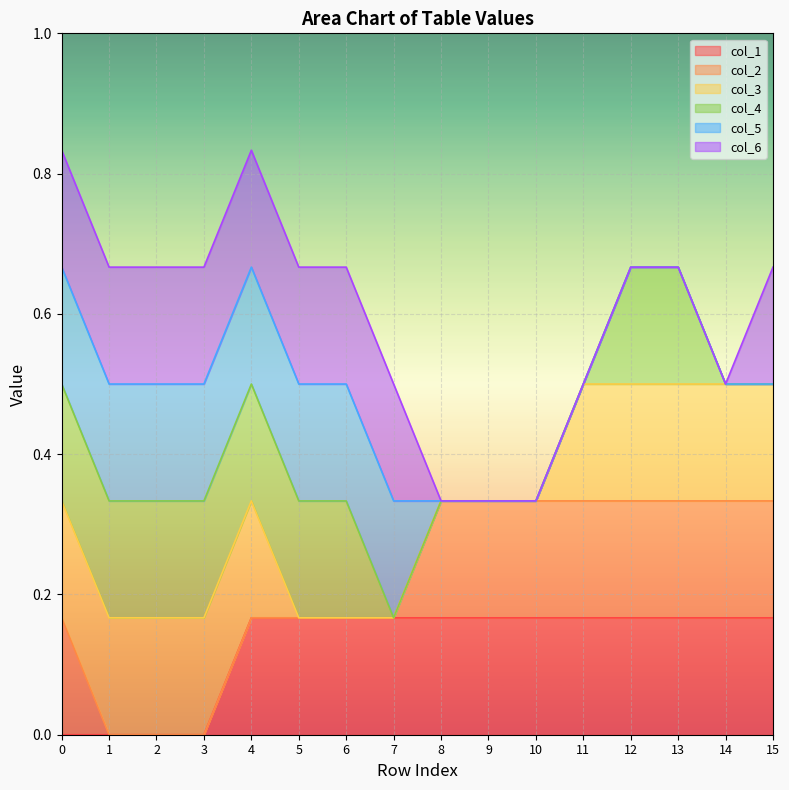

True or false: col_2 has more than 1 interior local peaks.

False